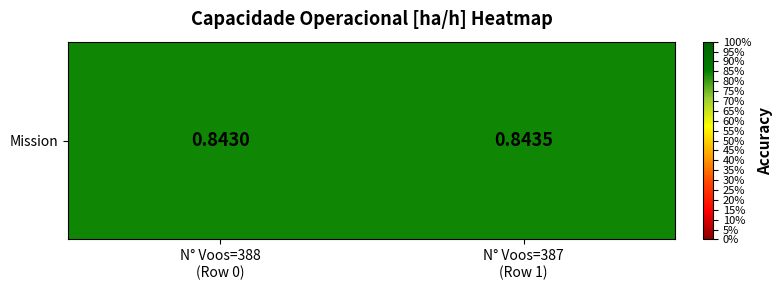

List the labels in order of value, largest first.

N° Voos=387
(Row 1), N° Voos=388
(Row 0)